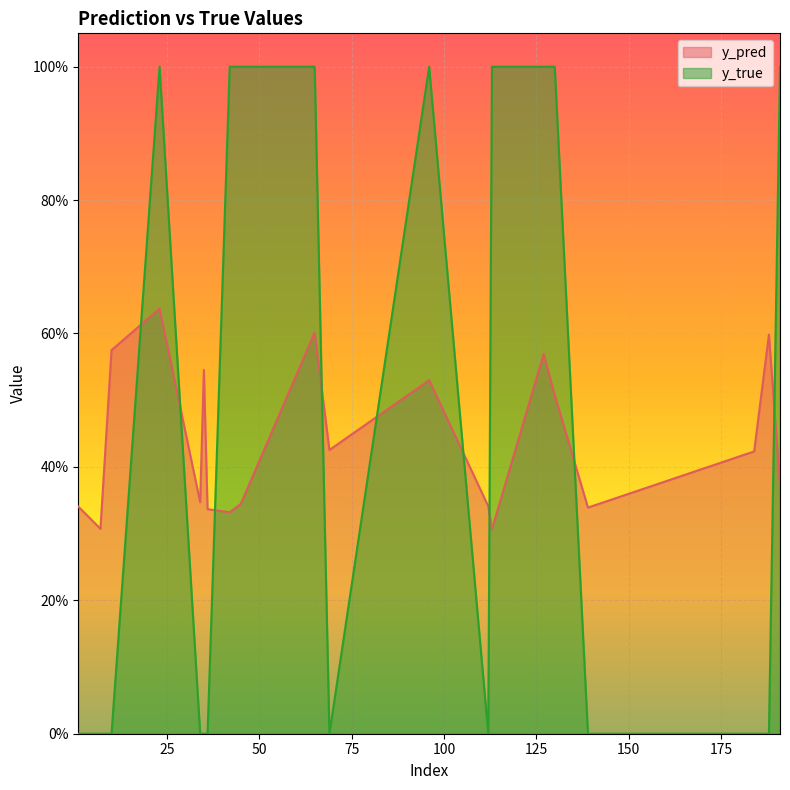

Which series changed the most between 34 and 130?

y_true